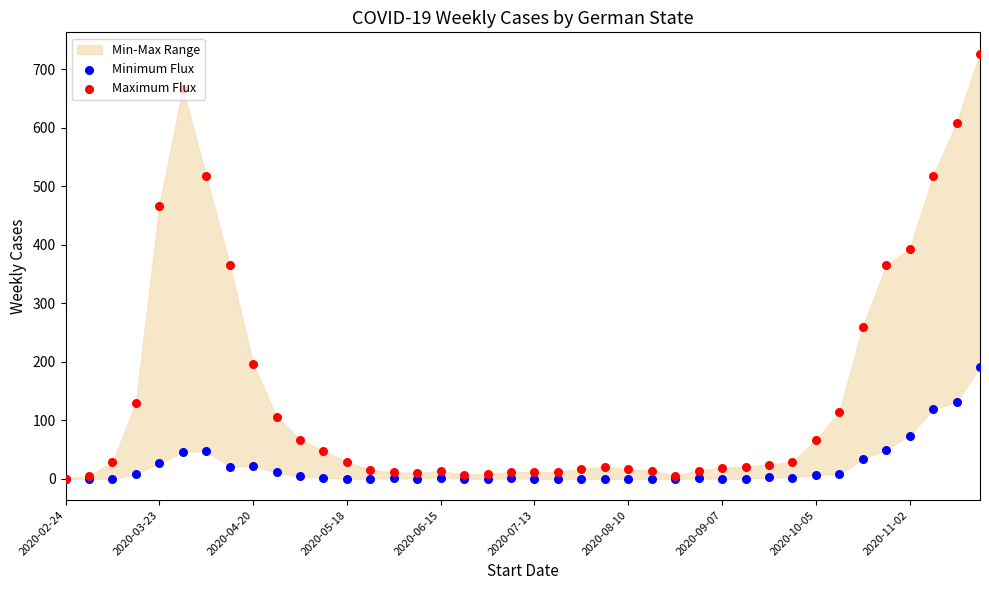

At which category is the sum across all series the highest?

39